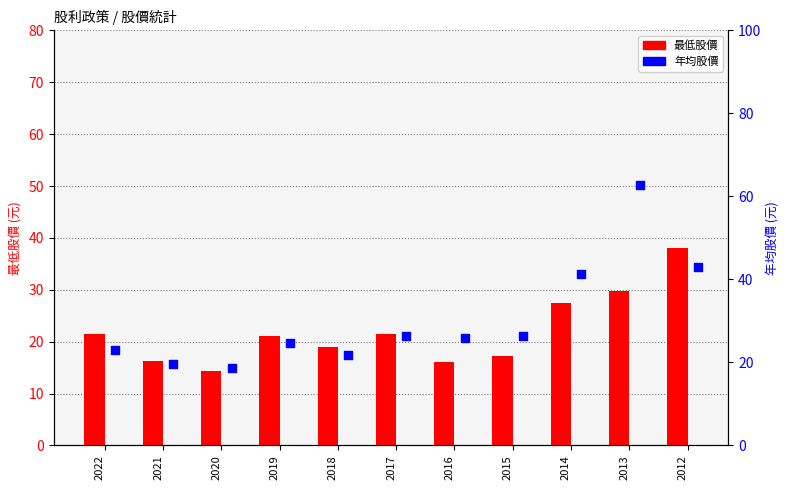

Is the value of 年均 at 2022 greater than the value of 最低 at 2020?

Yes